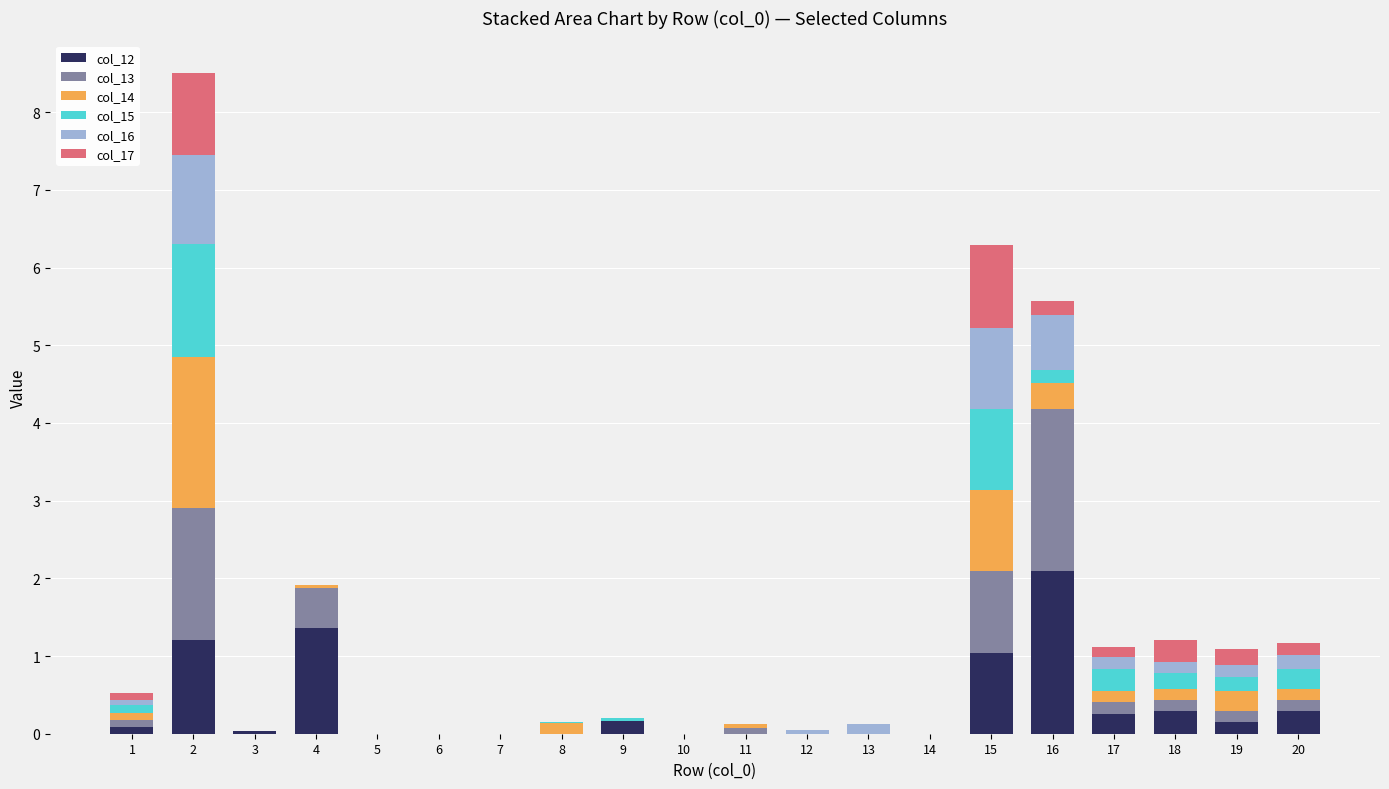

True or false: col_14 has a value of 0.2 at 18.

False